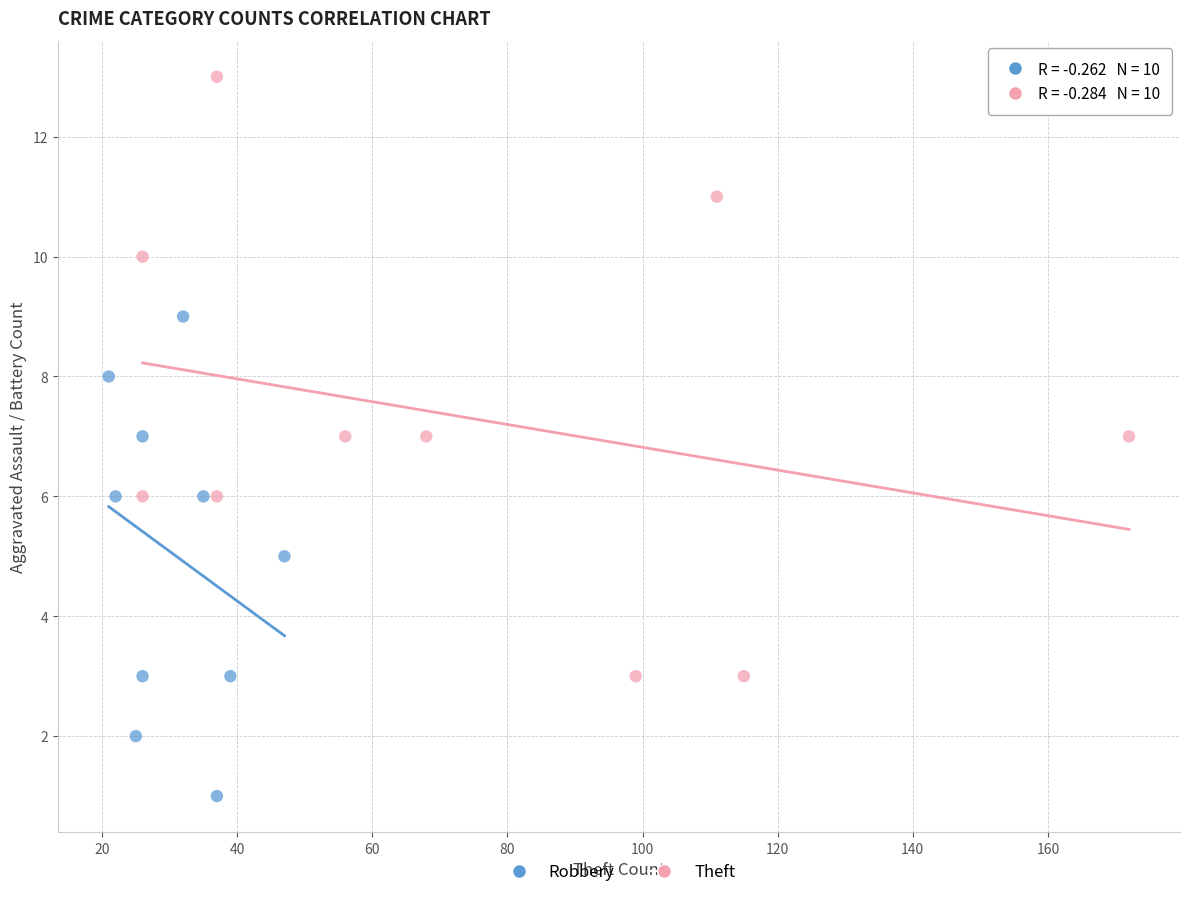

Which series has the widest spread of Y values?

Theft